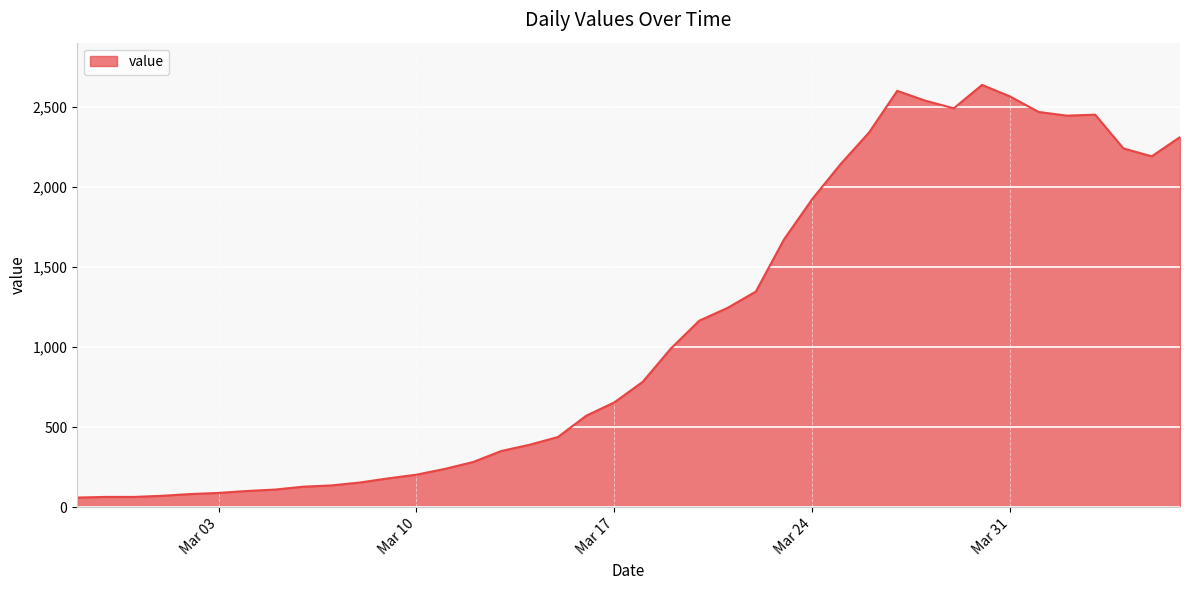

What is the minimum value shown in the chart?

61